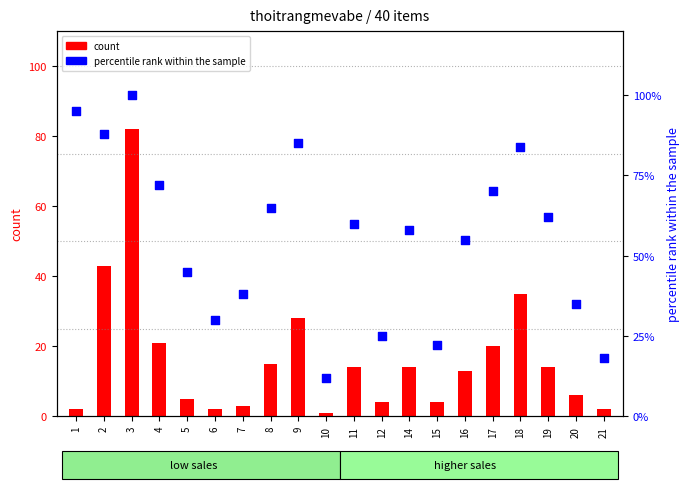

Which series reaches the minimum Y coordinate?

count